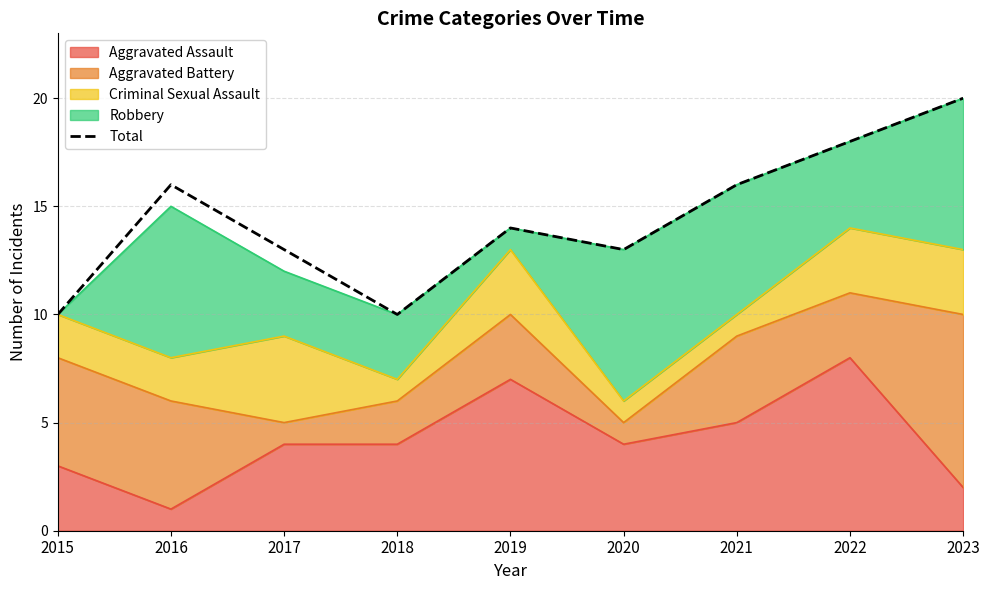

The value at 2020 is 13. True or false?

True